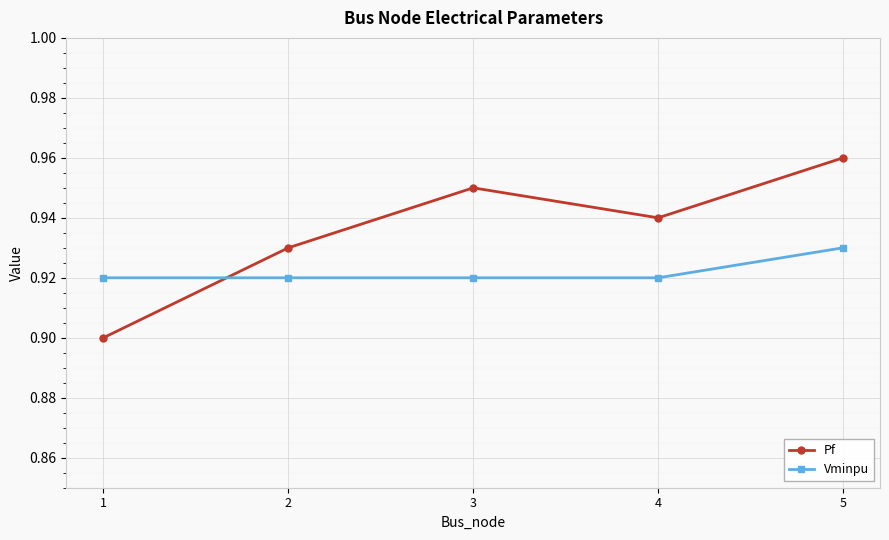

At 3, list the series in order from largest to smallest.

Pf, Vminpu